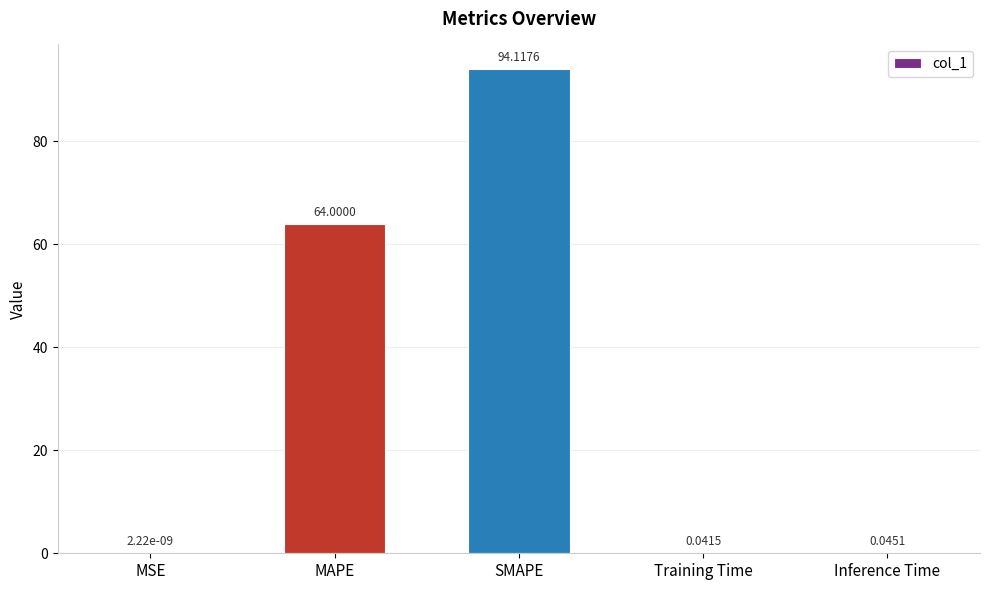

The value at MAPE is 64.0. True or false?

True